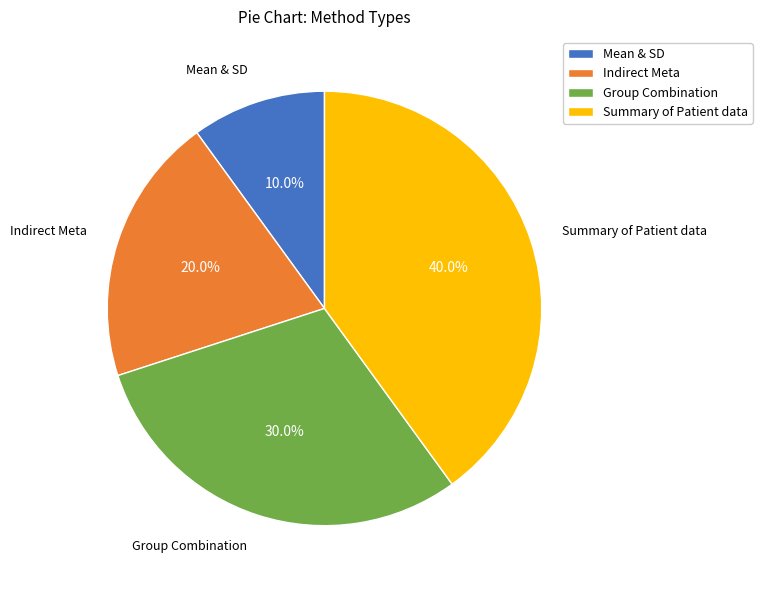

Which category has the smallest portion of the pie?

Mean & SD